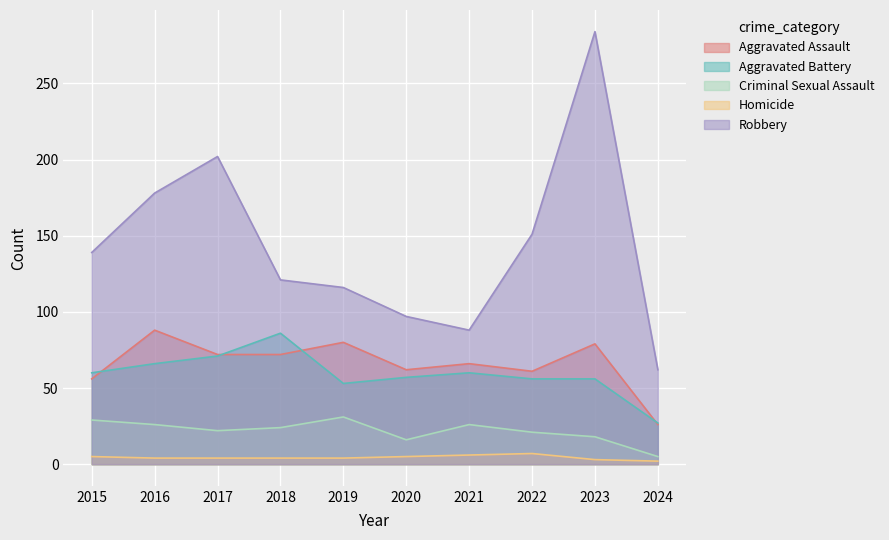

At which category is the sum across all series the highest?

2023